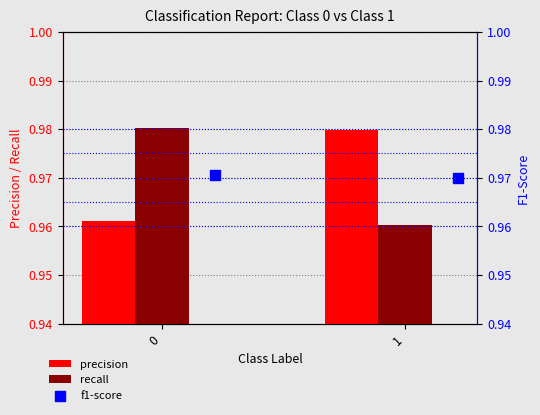

Is the value of precision at 1 greater than the value of f1-score at 1?

Yes